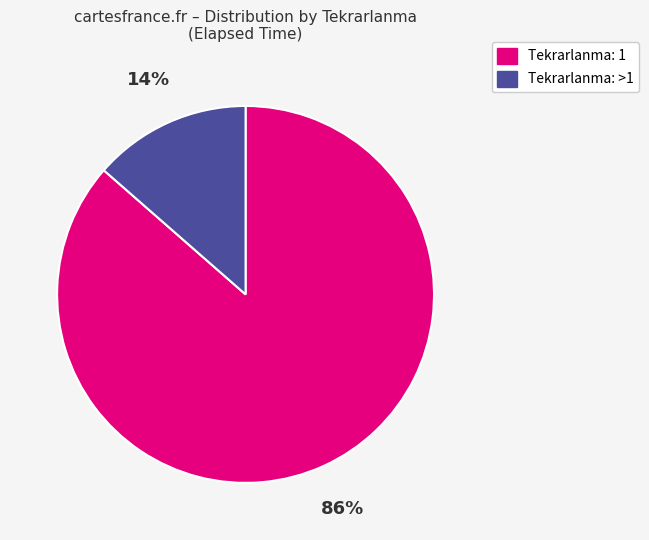

Does any single category account for the majority?

Yes